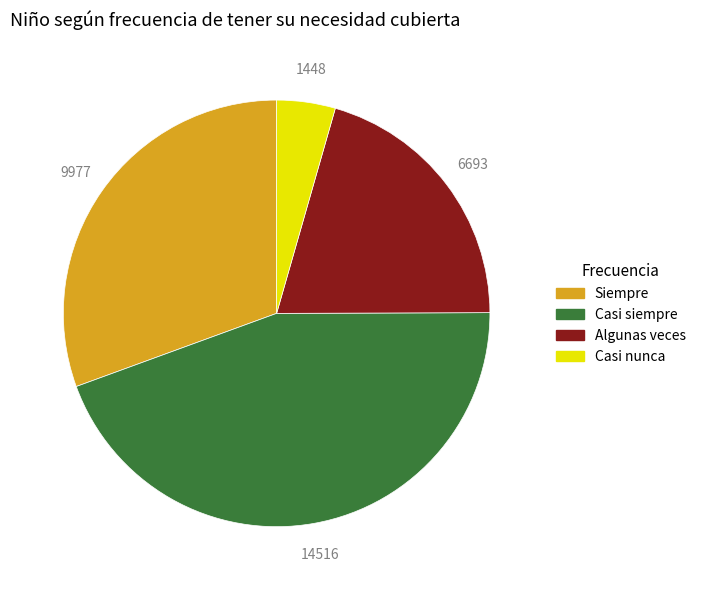

Is there any slice that represents more than half of the pie?

No